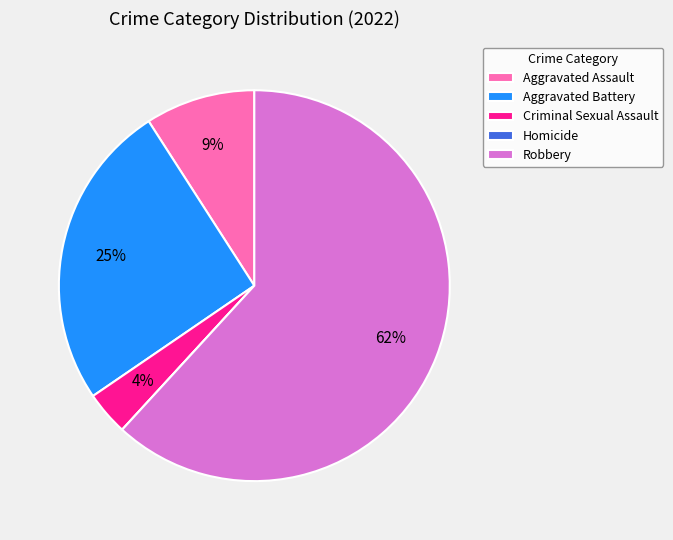

To the nearest percent, what is the average slice percentage?

20%